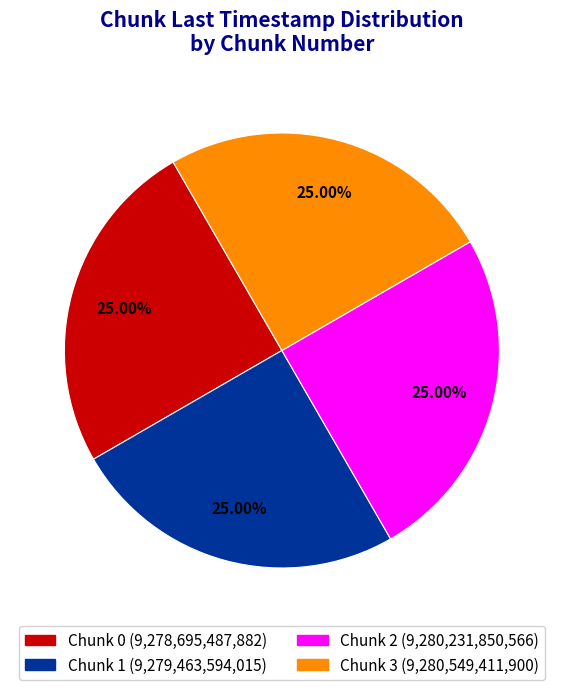

To the nearest percent, what is the average slice percentage?

25%